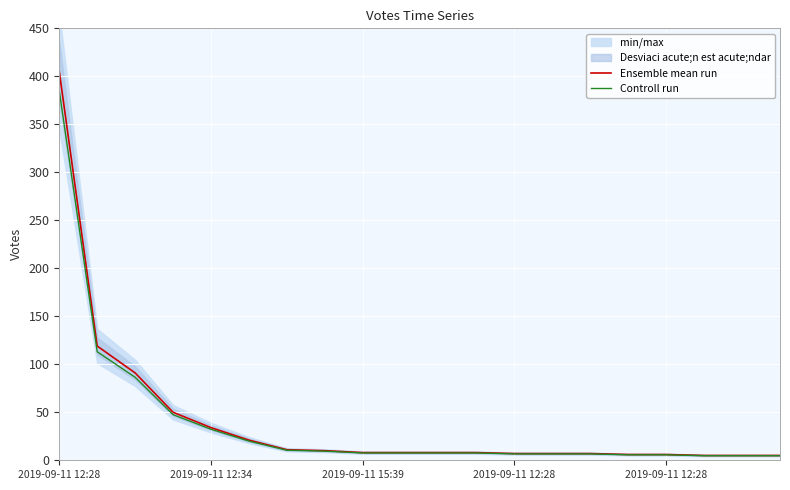

List the series in order of their peak value, highest first.

Ensemble mean run, Controll run